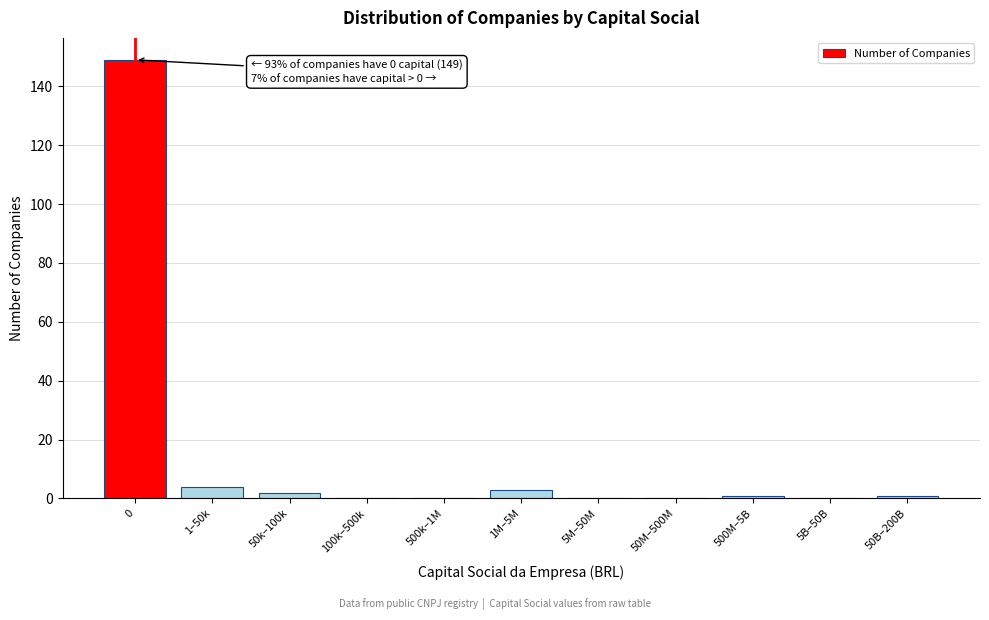

Reading left to right, what are all the values shown in this chart?

0=149	1–50k=4	50k–100k=2	100k–500k=0	500k–1M=0	1M–5M=3	5M–50M=0	50M–500M=0	500M–5B=1	5B–50B=0	50B–200B=1